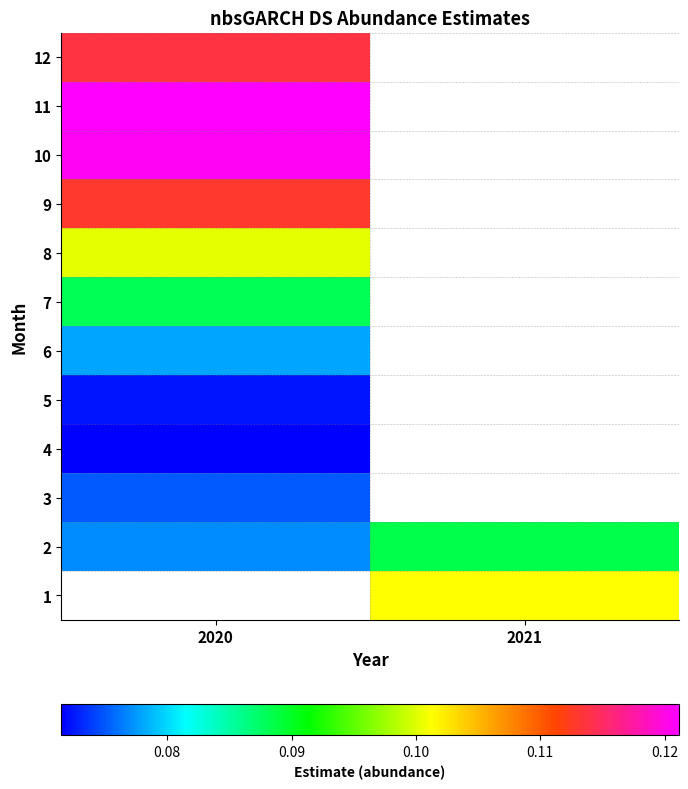

What is the minimum value shown in the chart?

0.1